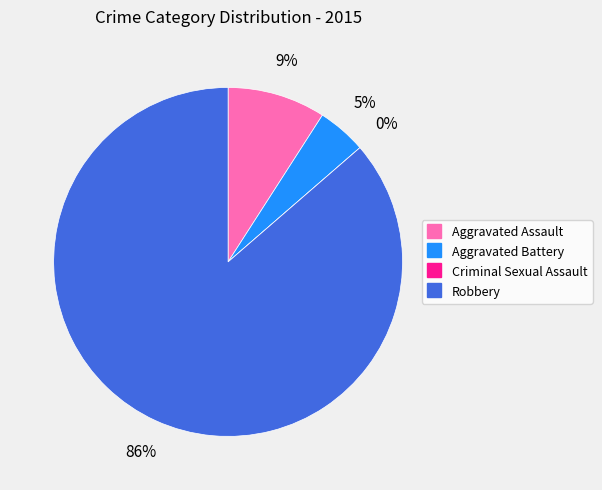

How many segments does this pie chart have?

4